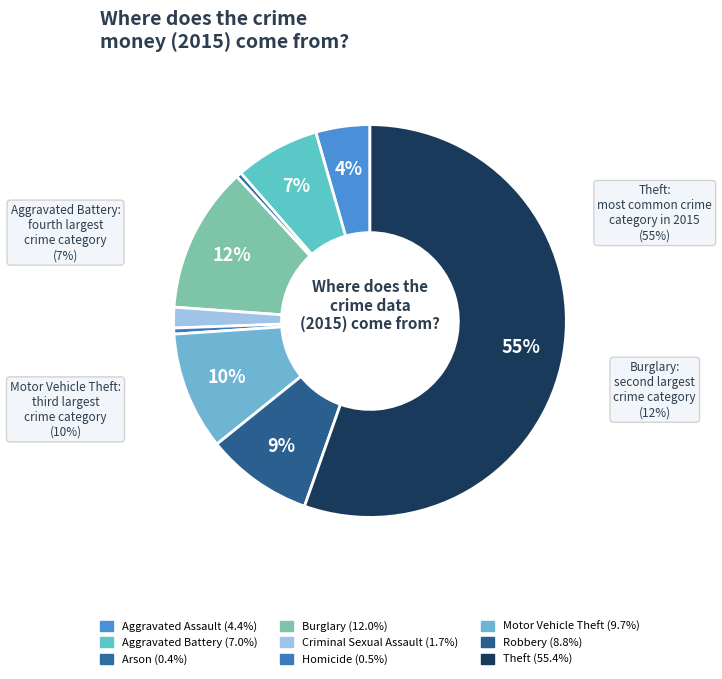

Which slice represents more than half of the pie?

Theft